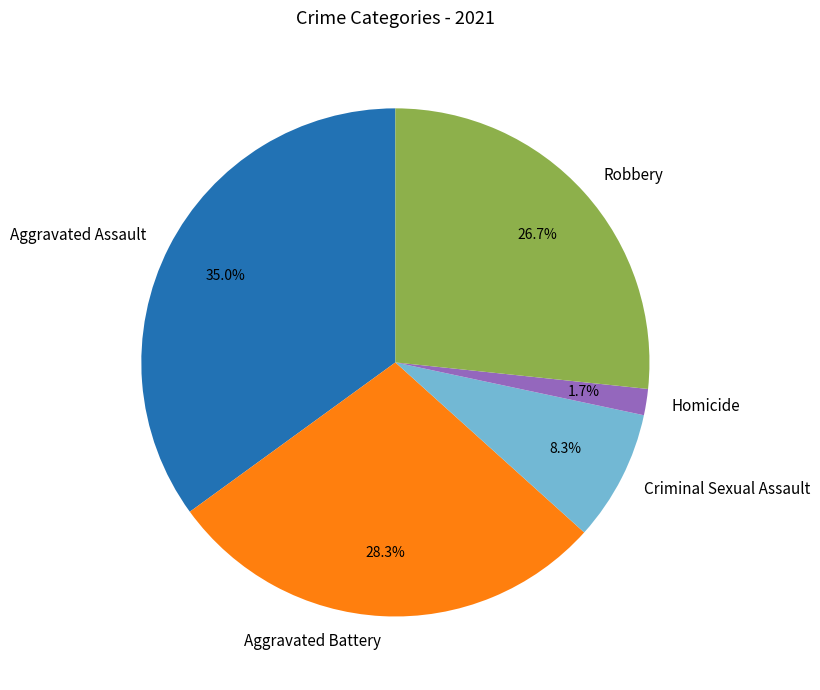

Which has a higher value, Criminal Sexual Assault or Aggravated Battery?

Aggravated Battery